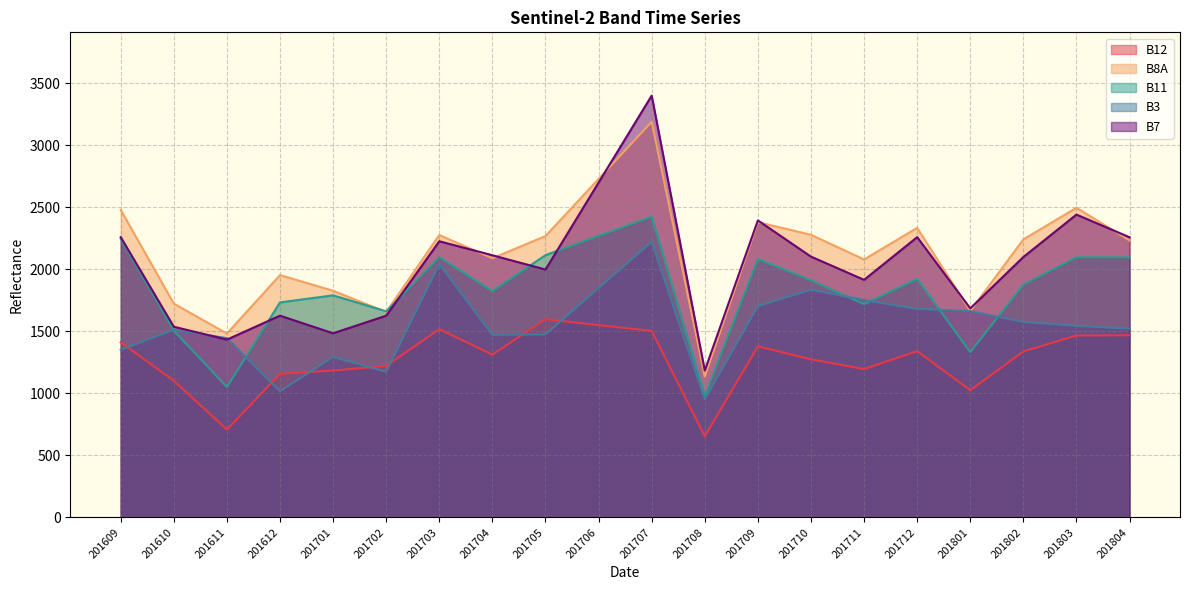

Which series has the widest spread of values?

B7